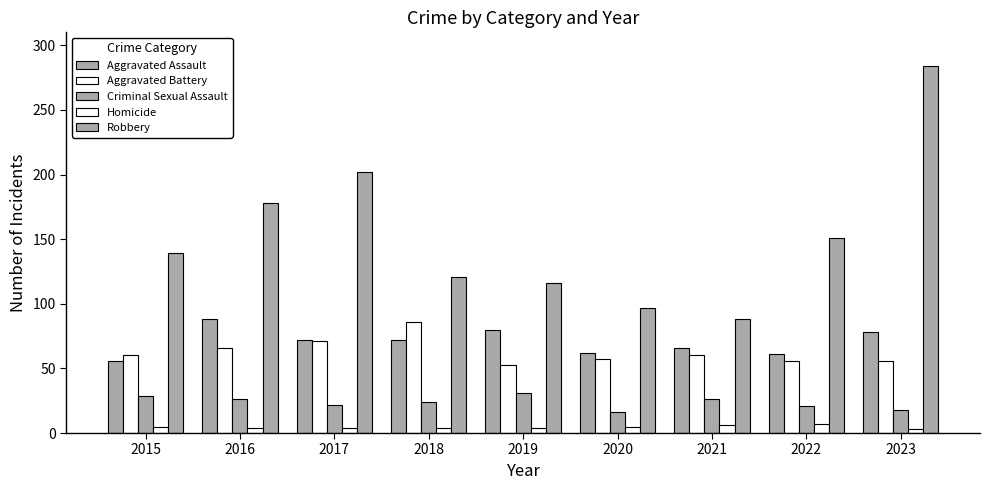

Reading left to right, extract all data points from this chart.

Aggravated Assault: 2015=56	2016=88	2017=72	2018=72	2019=80	2020=62	2021=66	2022=61	2023=78
Aggravated Battery: 2015=60	2016=66	2017=71	2018=86	2019=53	2020=57	2021=60	2022=56	2023=56
Criminal Sexual Assault: 2015=29	2016=26	2017=22	2018=24	2019=31	2020=16	2021=26	2022=21	2023=18
Homicide: 2015=5	2016=4	2017=4	2018=4	2019=4	2020=5	2021=6	2022=7	2023=3
Robbery: 2015=139	2016=178	2017=202	2018=121	2019=116	2020=97	2021=88	2022=151	2023=284